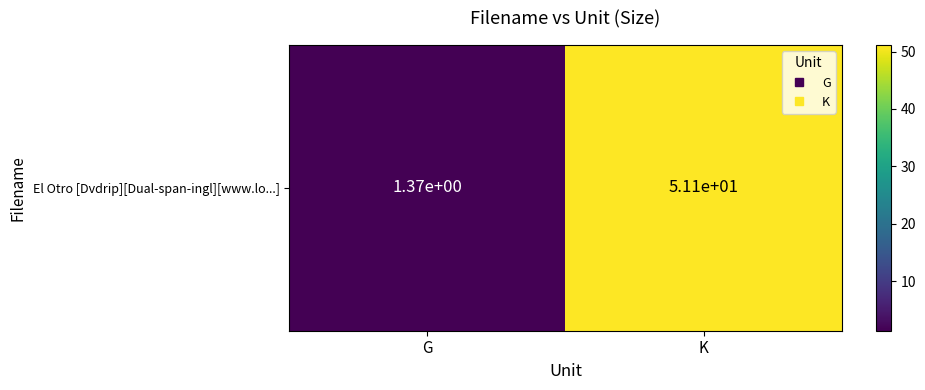

What value does the data have at G?

1.4